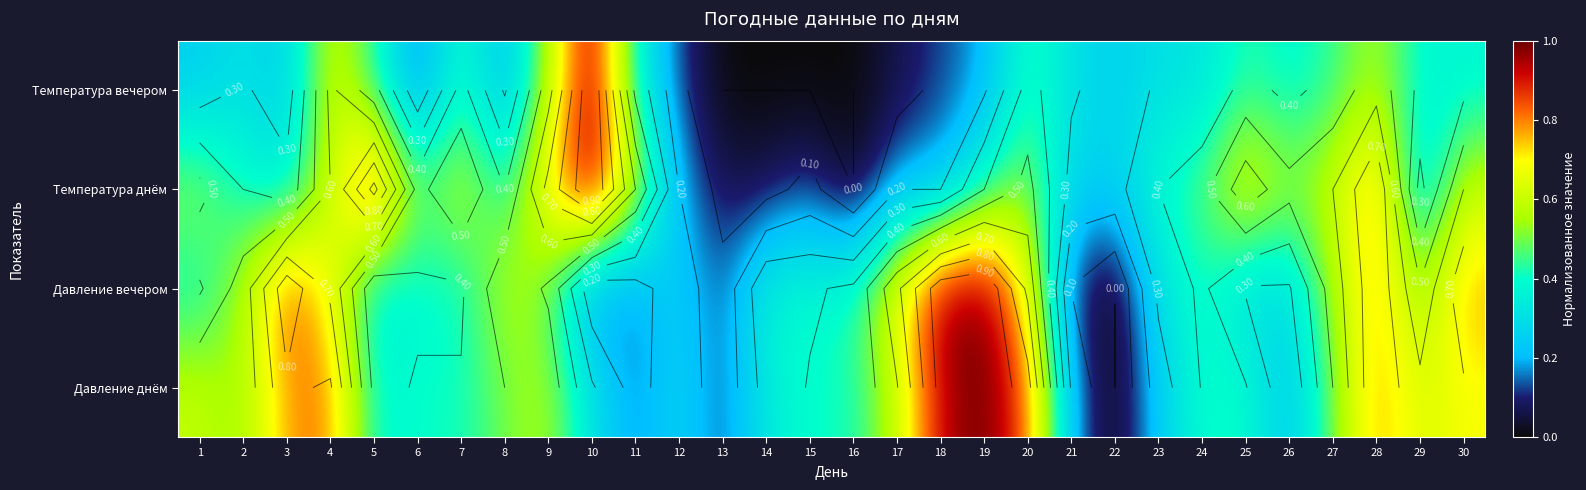

The value of Температура днём at 22 is 0.3. True or false?

True